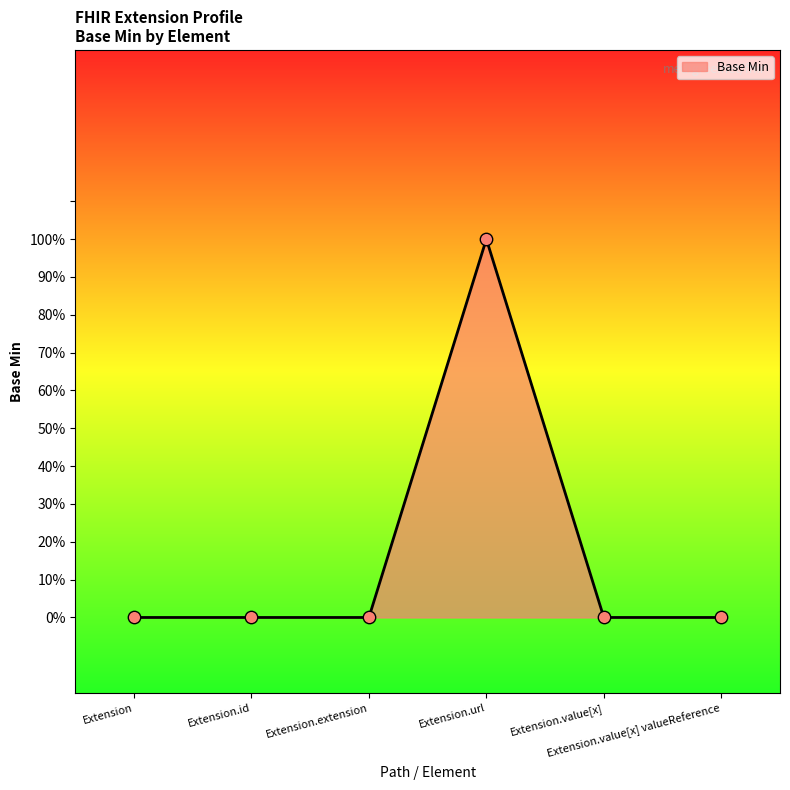

Which has a higher value, Extension.id or Extension.url?

Extension.url